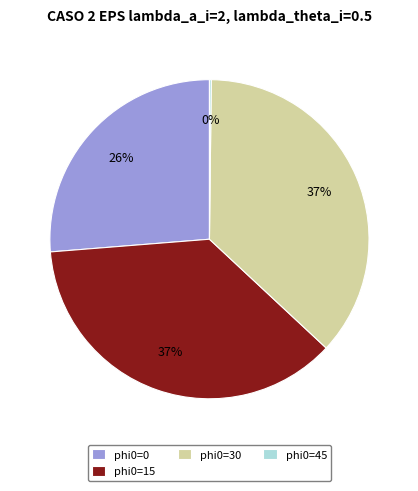

Approximately how many times larger is the value at phi0=15 compared to phi0=0?

1.4